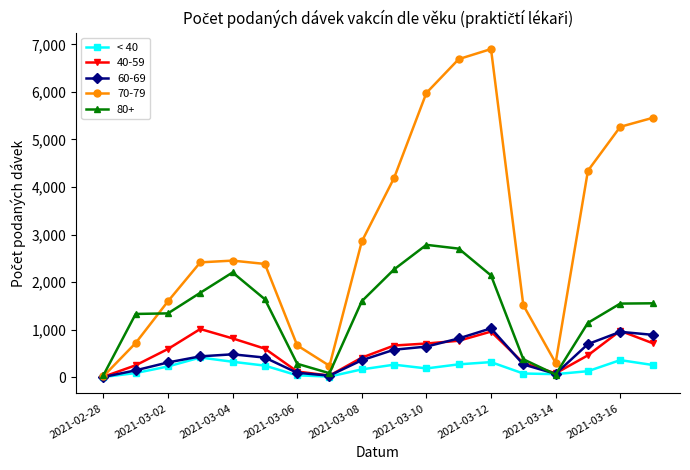

True or false: < 40 has more than 2 interior local peaks.

True